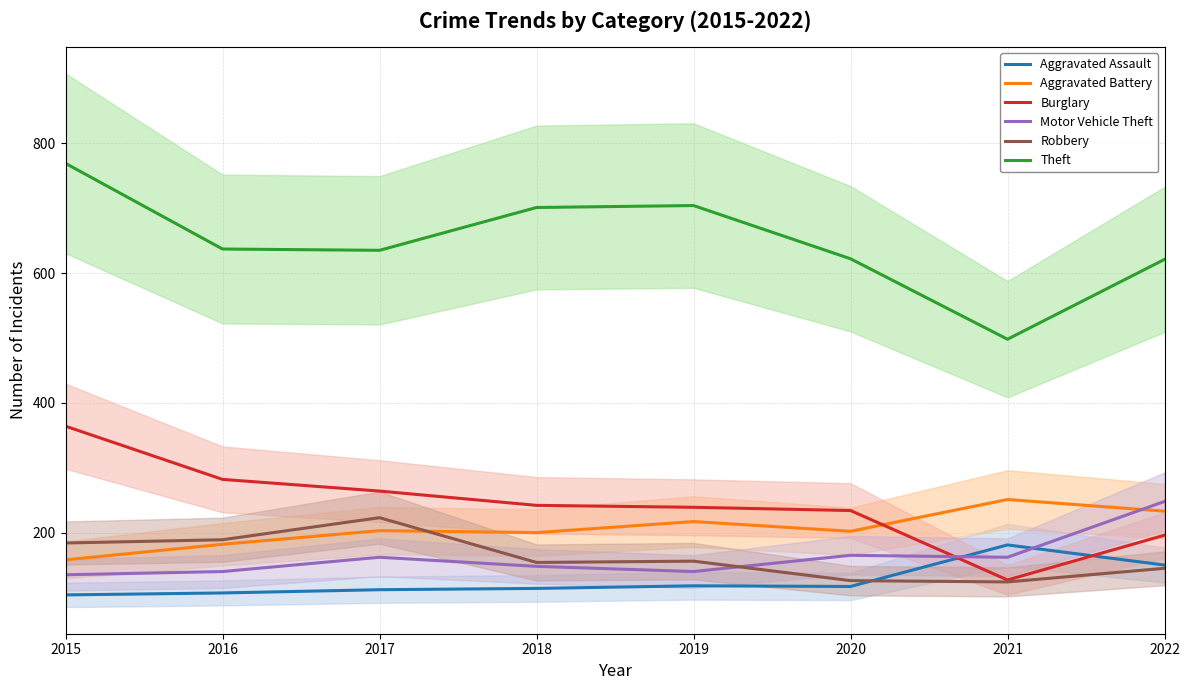

At which label is Aggravated Battery closest to 204?

2017